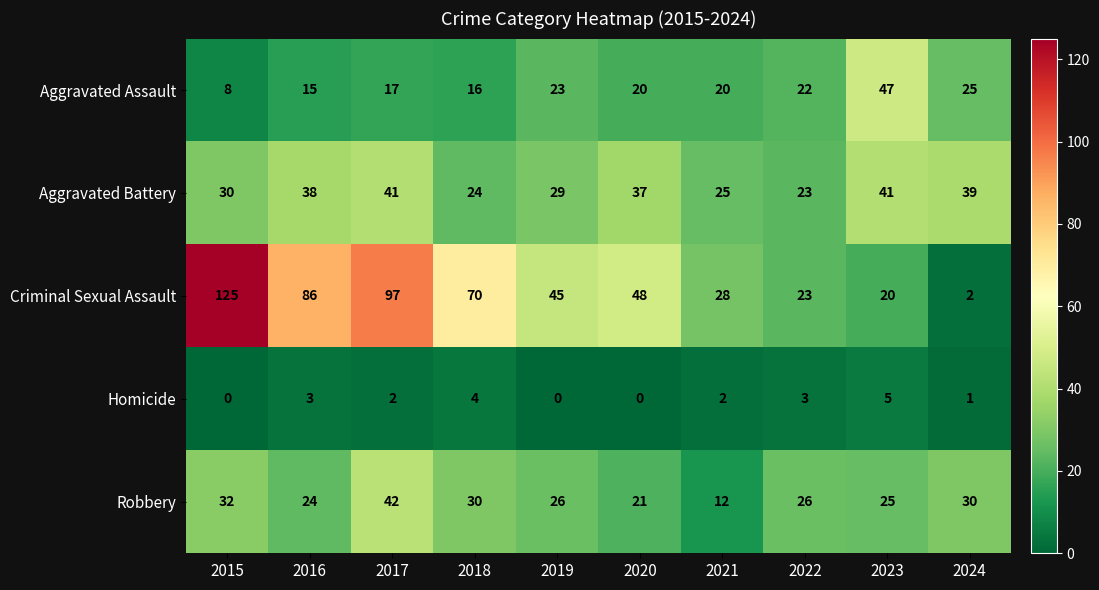

Is it true that Aggravated Assault equals 11 at 2019?

False